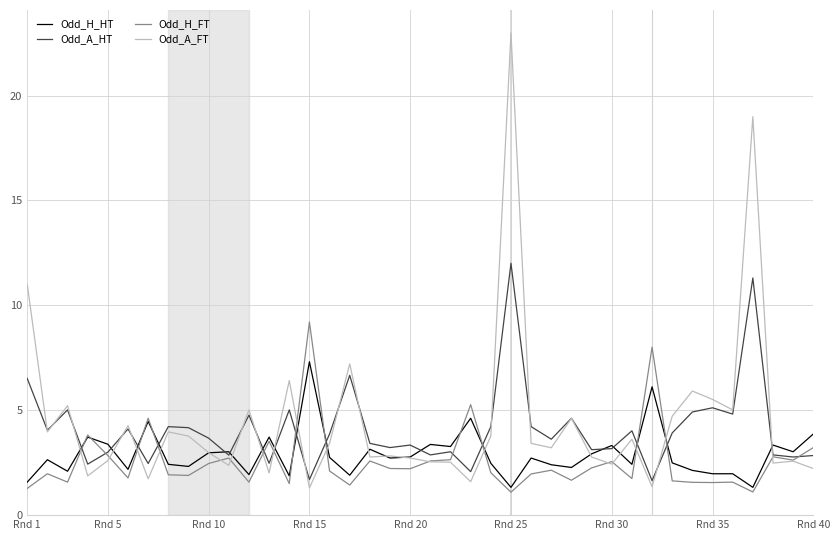

What are all the series names shown in the legend?

Odd_H_HT, Odd_A_HT, Odd_H_FT, Odd_A_FT